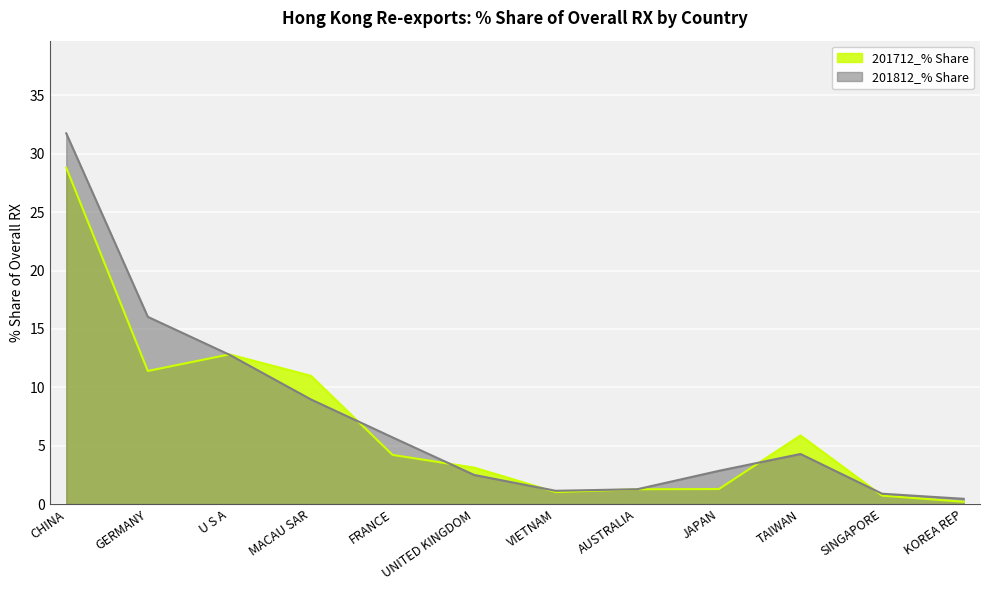

After their last crossing, which series has the higher values: 201712_% Share or 201812_% Share?

201812_% Share